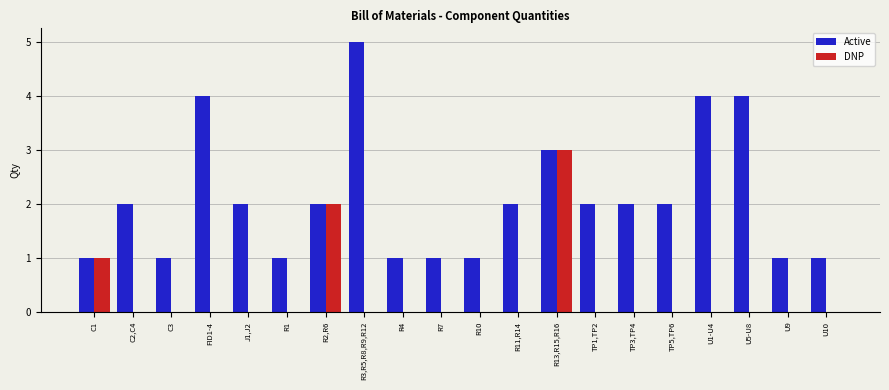

What is the difference between the DNP values at J1,J2 and R13,R15,R16?

3